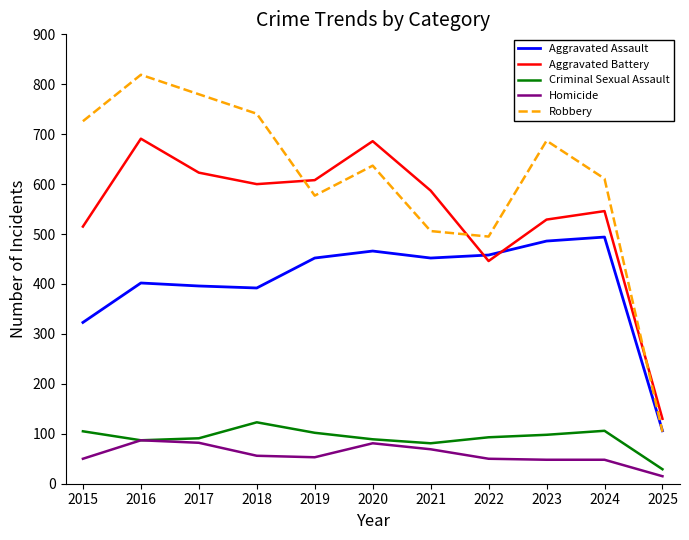

What value does the Homicide series have at 2016, to the nearest 10?

90